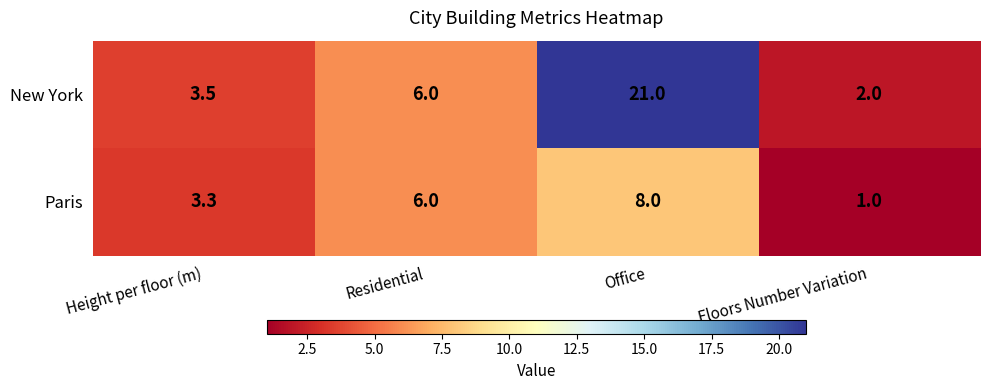

At which category is the sum across all series the highest?

Office